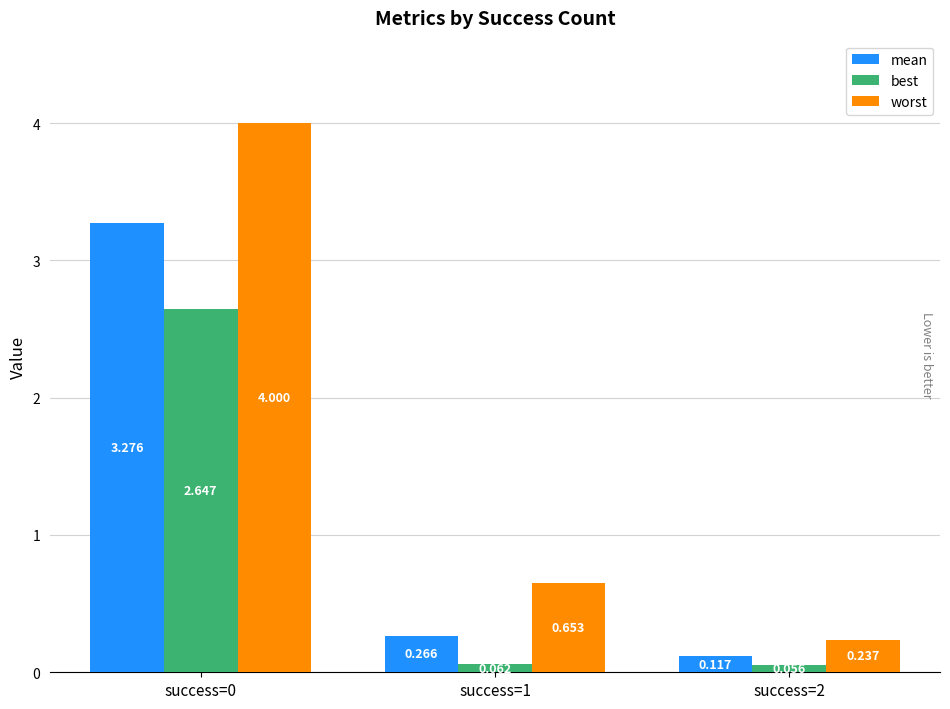

What is the approximate value of worst at success=0?

4.0